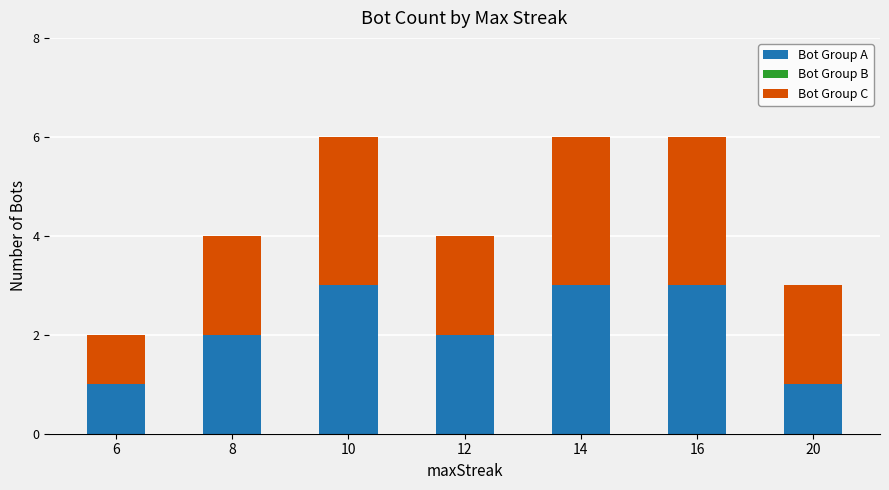

What is the highest value of the Bot Group A series?

3